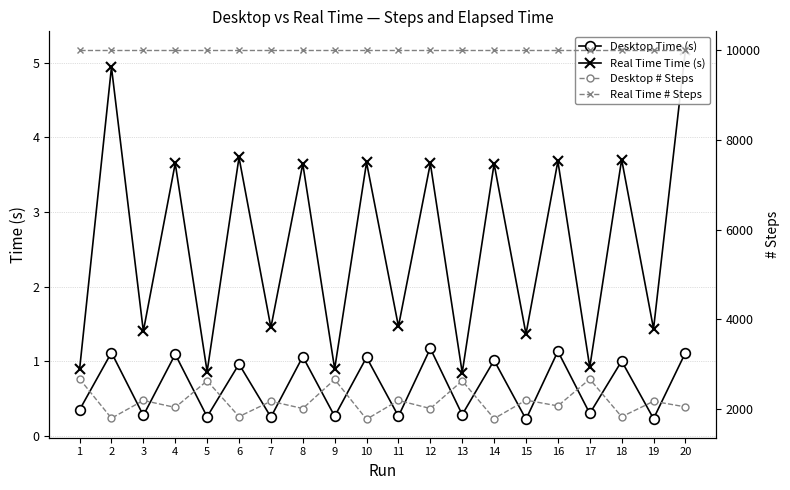

Does the chart display data point markers on the line(s)?

Yes